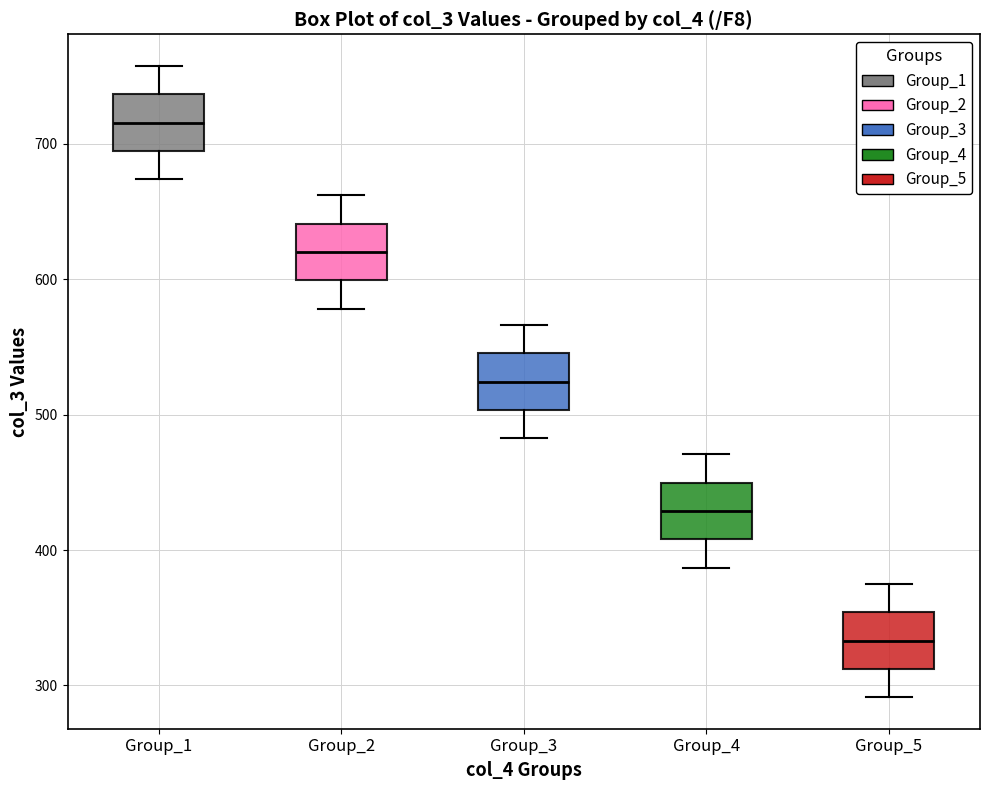

Which box's median line is the highest?

Group_1